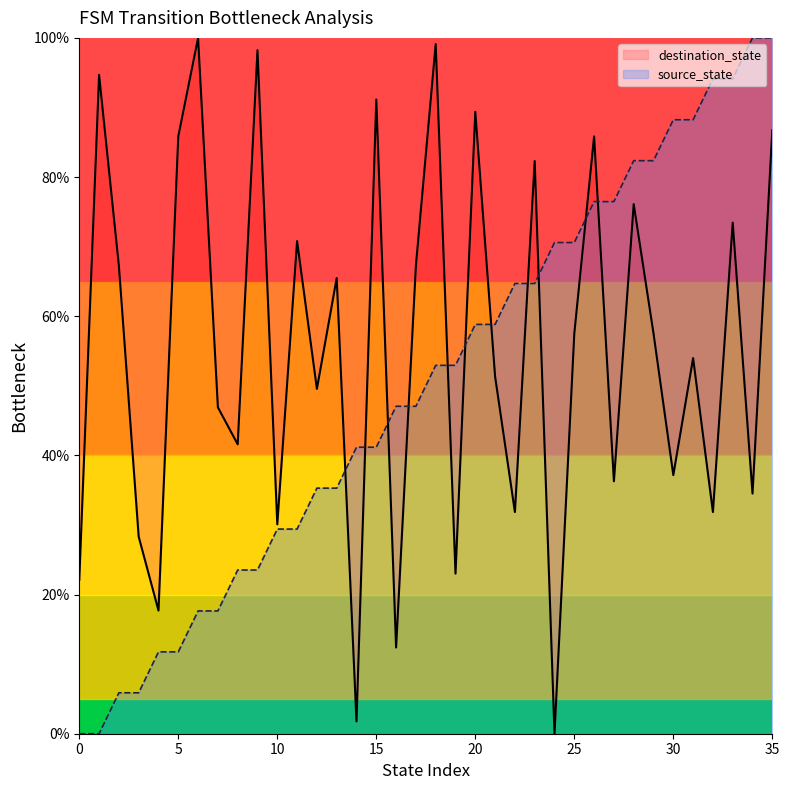

How many values in destination_state are above zero?

35